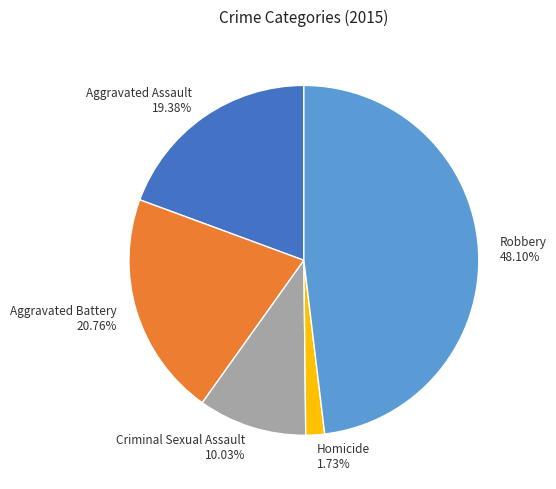

How many slices are in this pie chart?

5